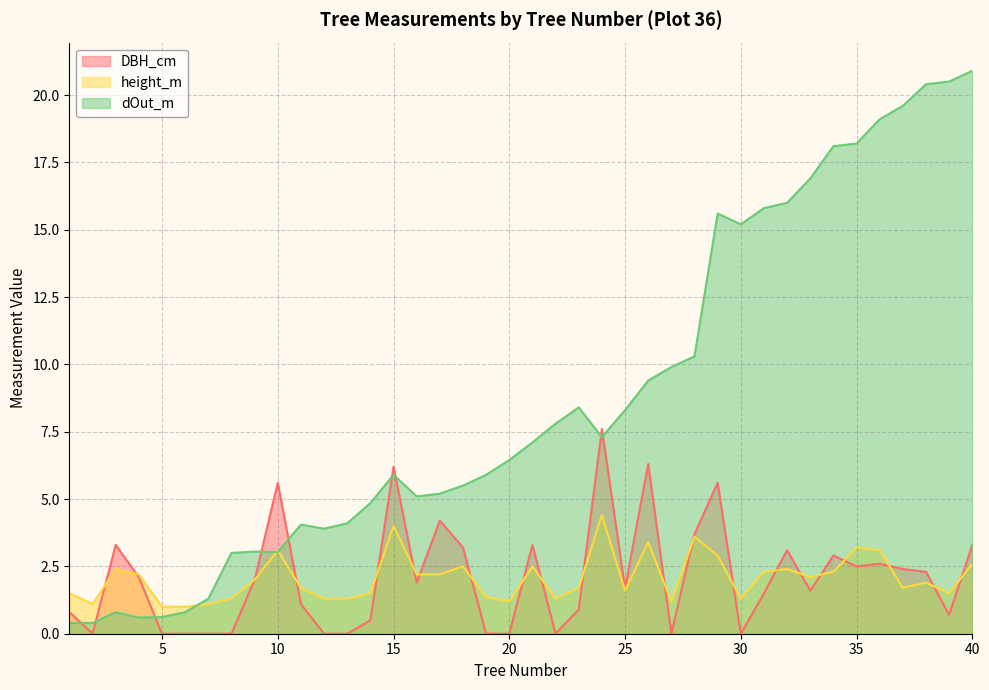

How many interior local peaks does the DBH_cm series have?

11